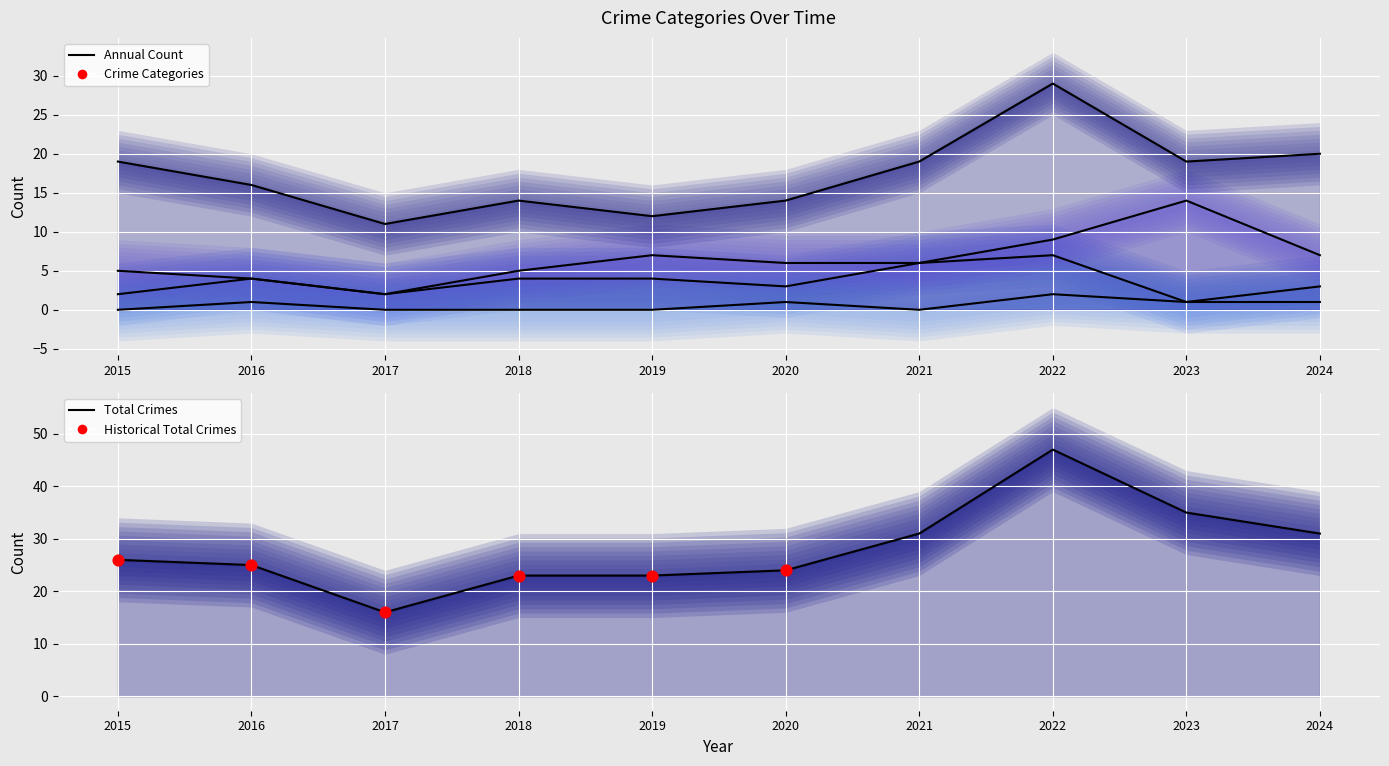

What is the change in value from 2017 to 2020?

+8